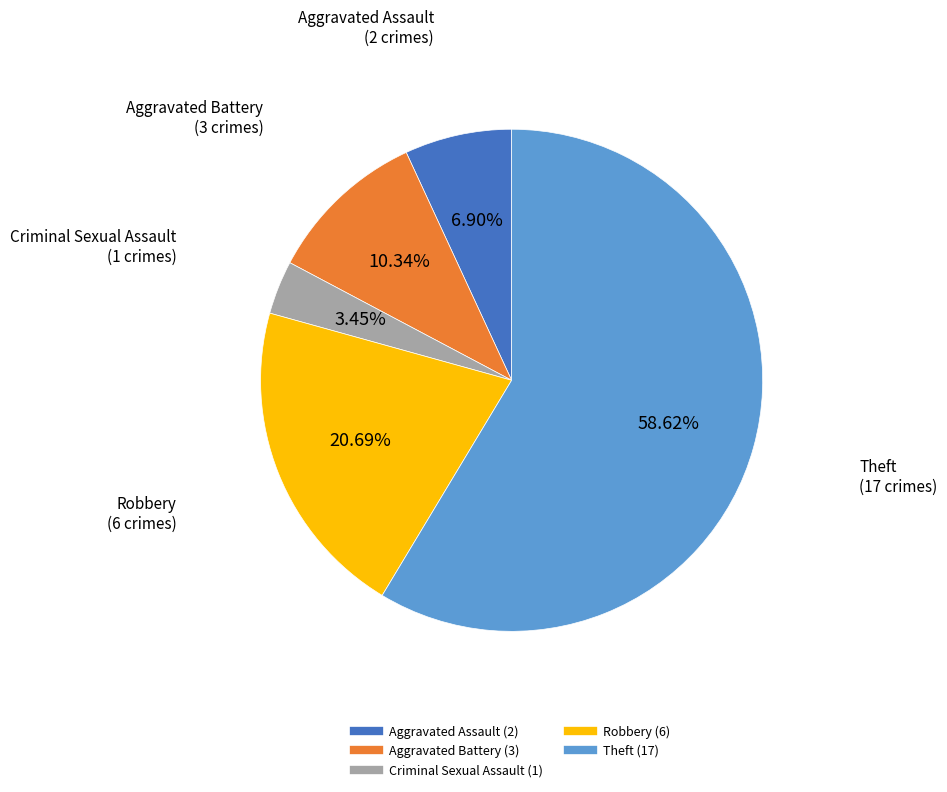

Is there any slice that represents more than half of the pie?

Yes